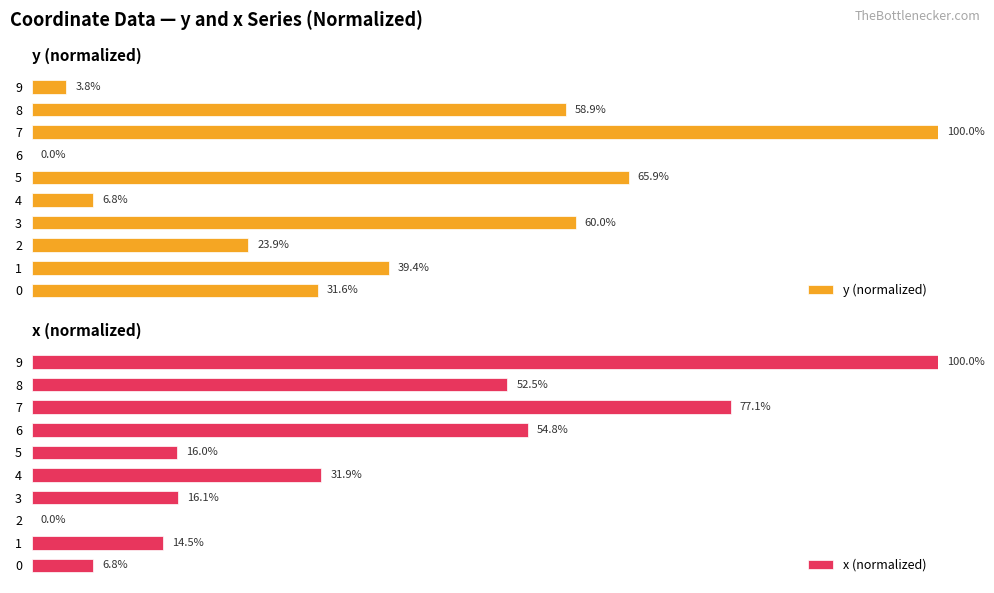

Are the bars grouped side by side (vs. stacked)?

Yes